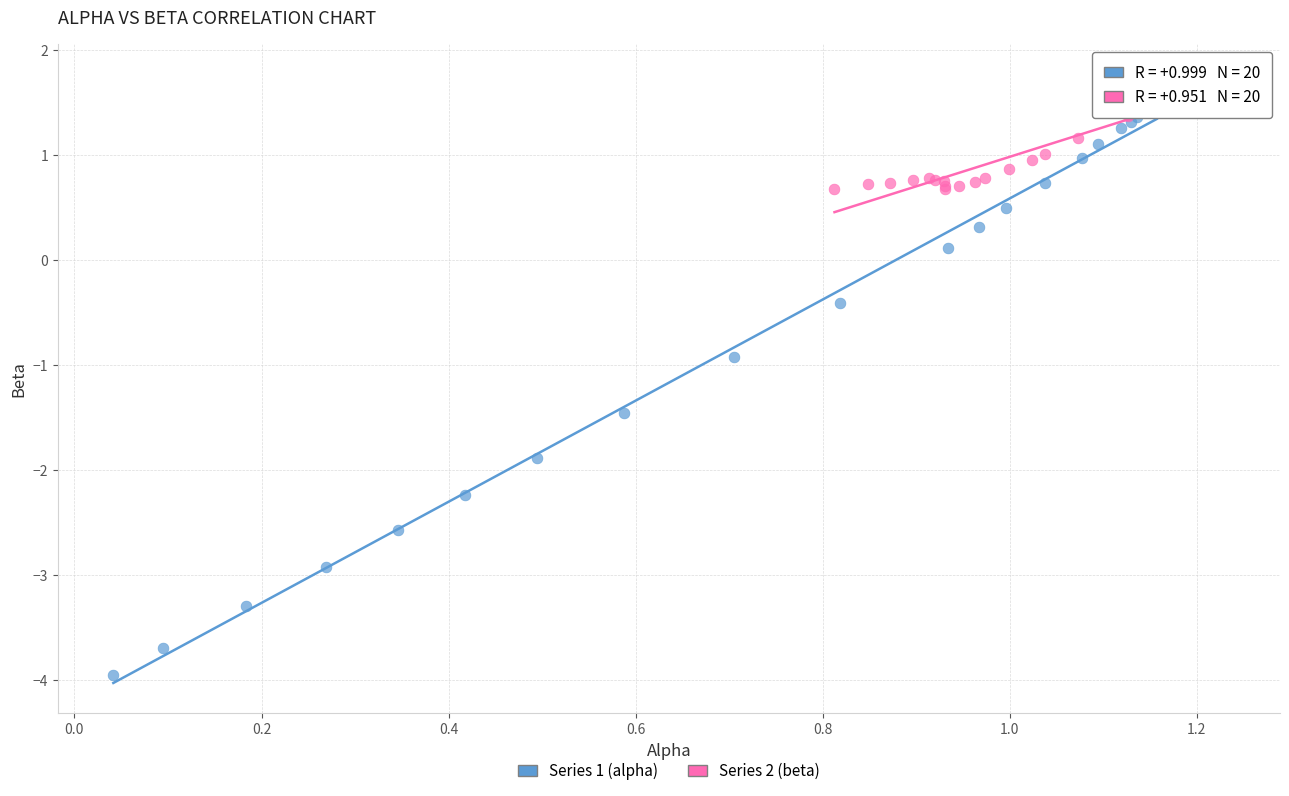

Which series reaches the maximum Y coordinate?

Series 2 (beta)